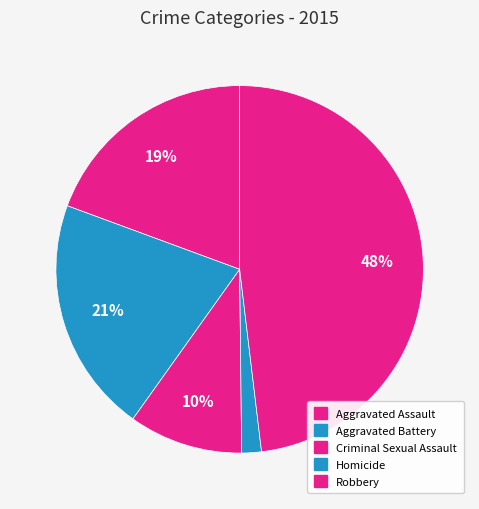

What percentage is the Criminal Sexual Assault slice, to the nearest percent?

10%